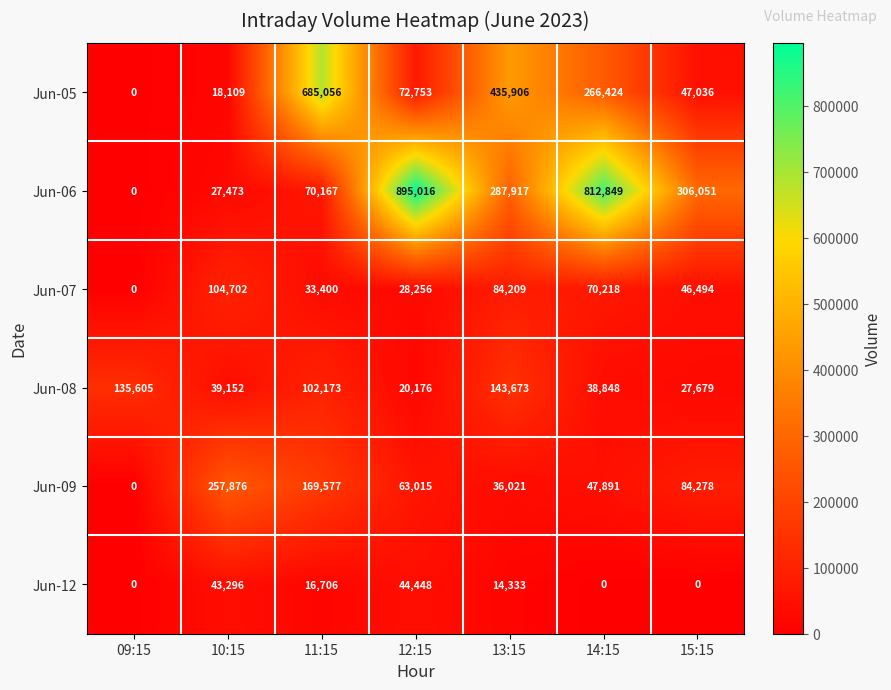

List the labels in order of Jun-05 value, smallest first.

09:15, 10:15, 15:15, 12:15, 14:15, 13:15, 11:15